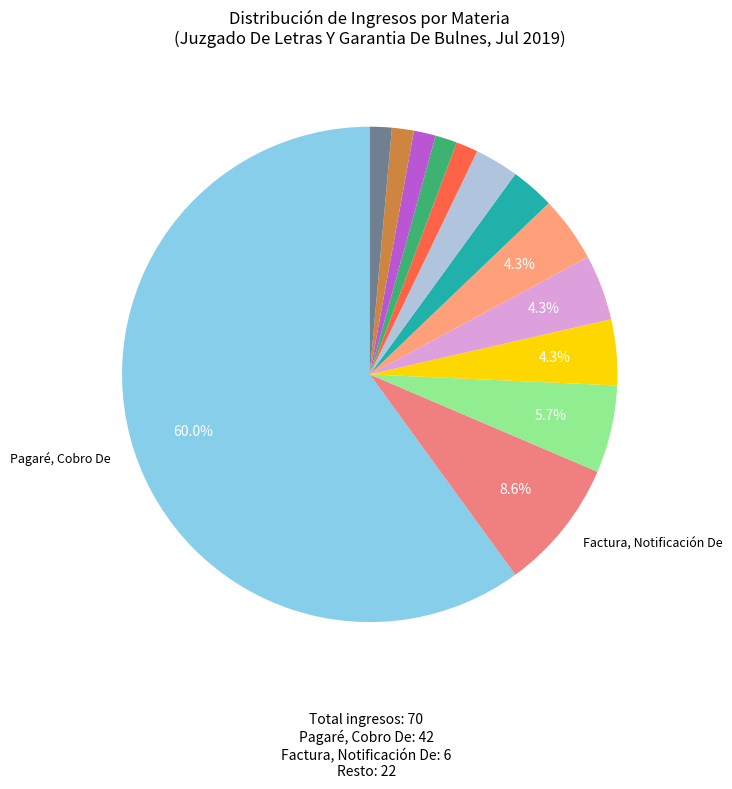

How many segments does this pie chart have?

13